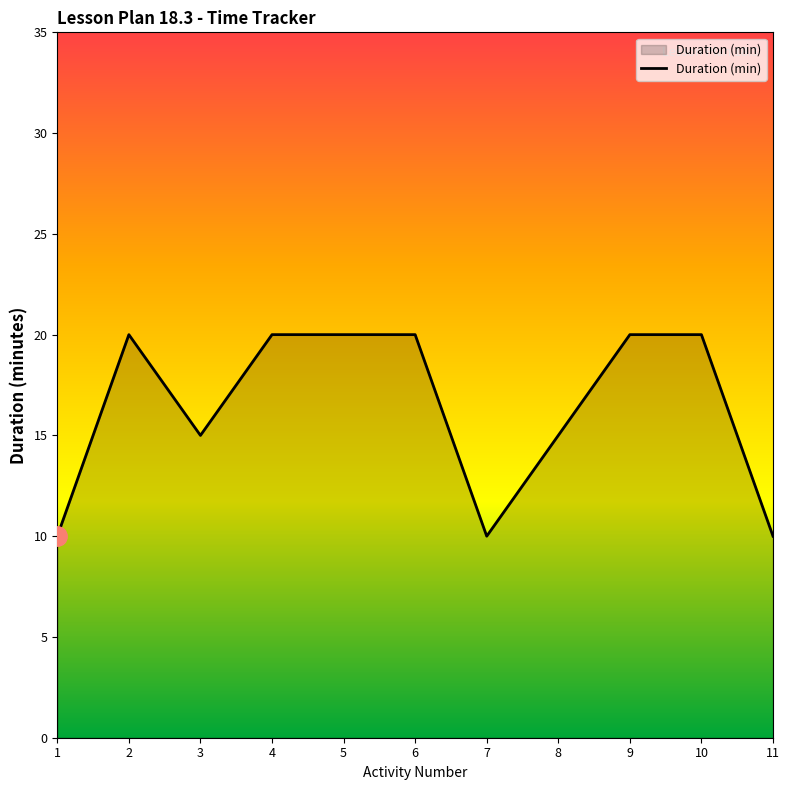

True or false: the data has more than 0 interior local peaks.

True